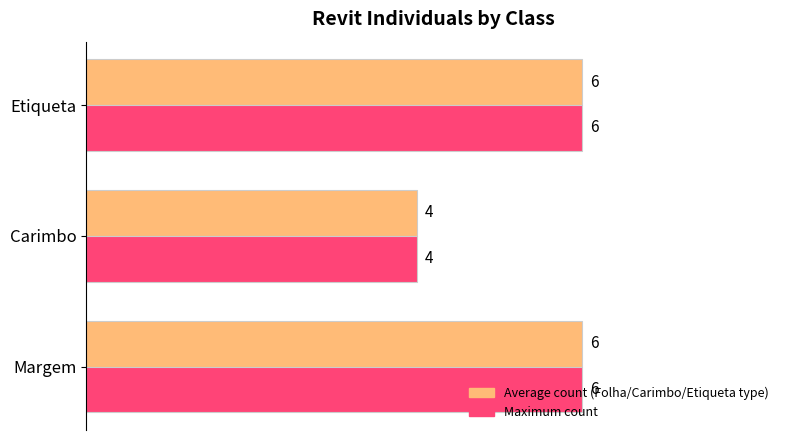

How many series are shown in this chart?

2